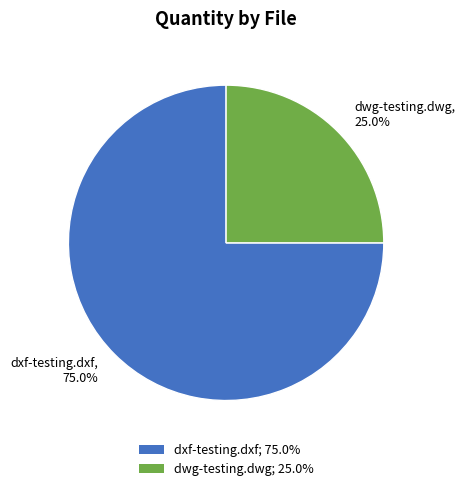

Combined, do dwg-testing.dwg and dxf-testing.dxf account for over 50%?

Yes